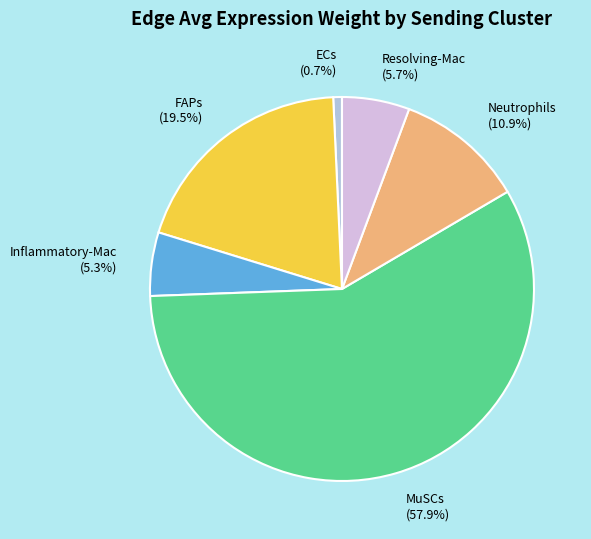

Which has a higher value, Resolving-Mac (5.7%) or MuSCs (57.9%)?

MuSCs (57.9%)